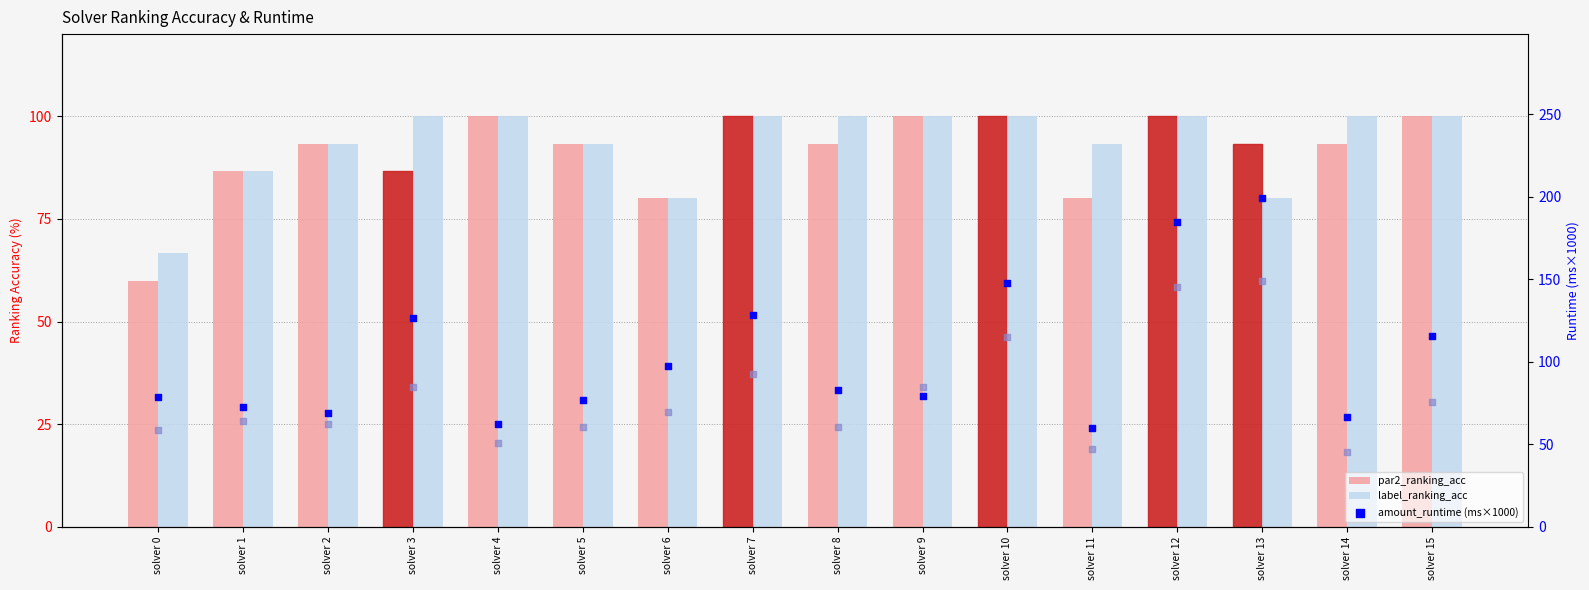

Which series has the largest Y range (max minus min)?

amount_runtime (ms×1000)